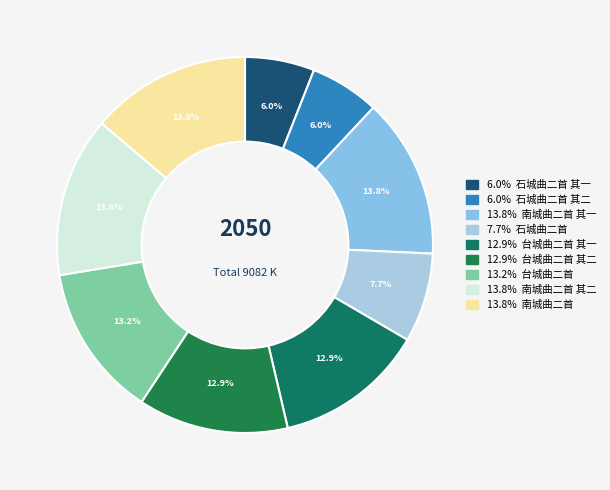

To the nearest percent, what is the average slice percentage?

11%